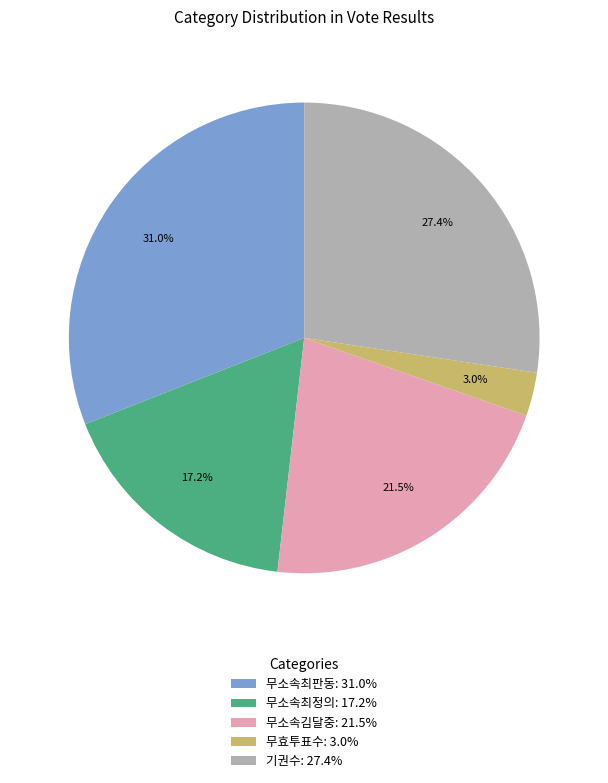

To the nearest percent, what is the difference between the 무소속최판동 and 무효투표수 slice percentages?

28%